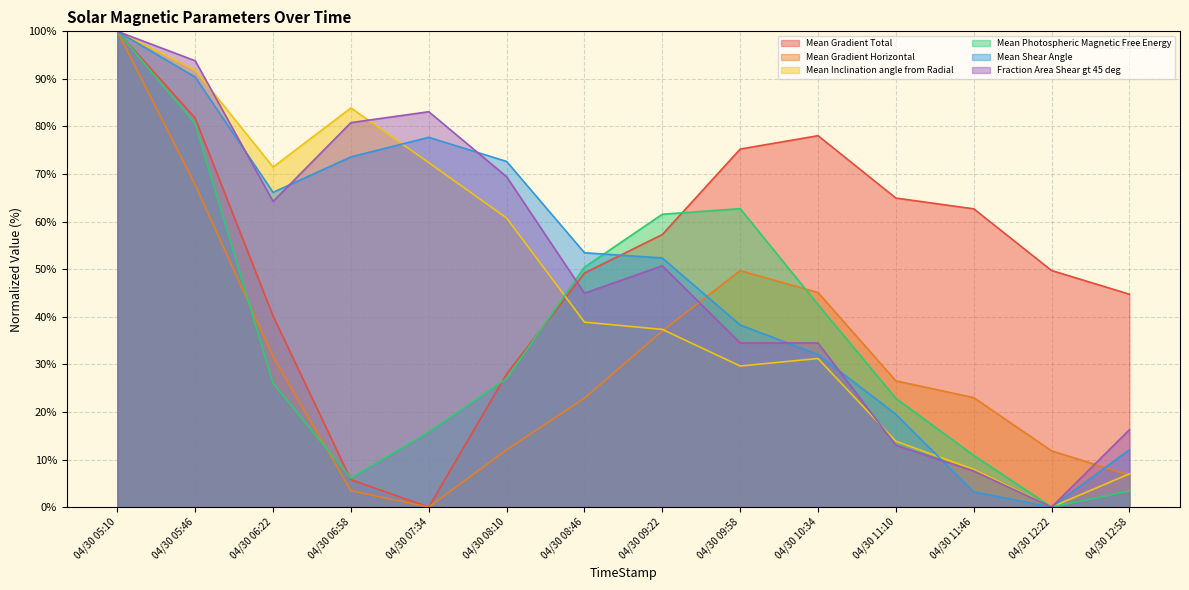

What is the value of the Mean Inclination angle from Radial point at the 1st from the left?

100.0